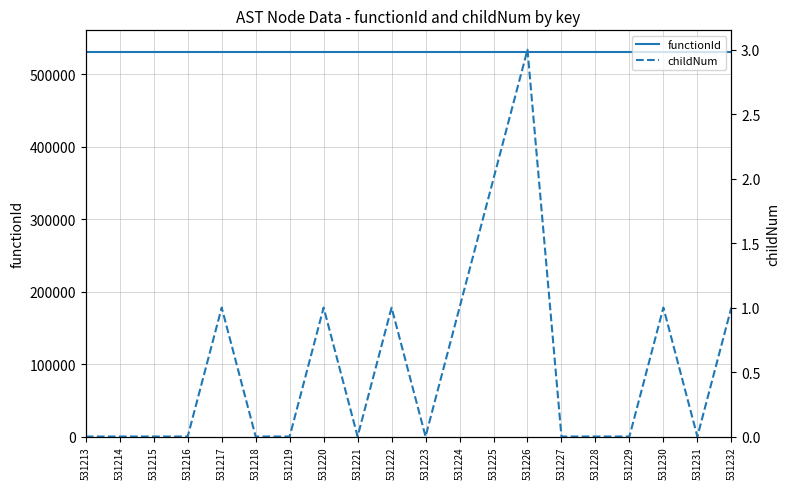

At how many categories does at least one series exceed 373627?

20